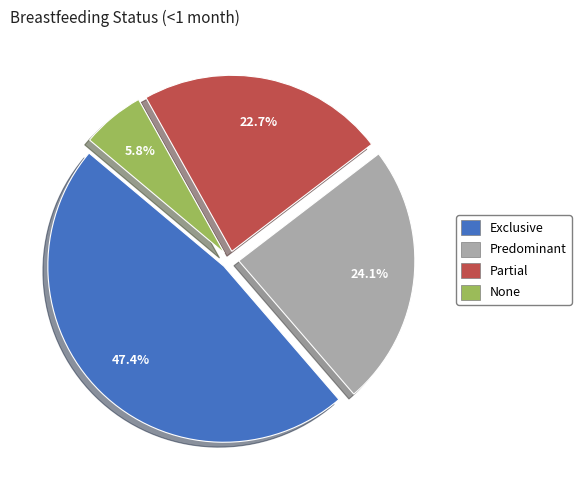

Which has a higher value, Exclusive or Predominant?

Exclusive